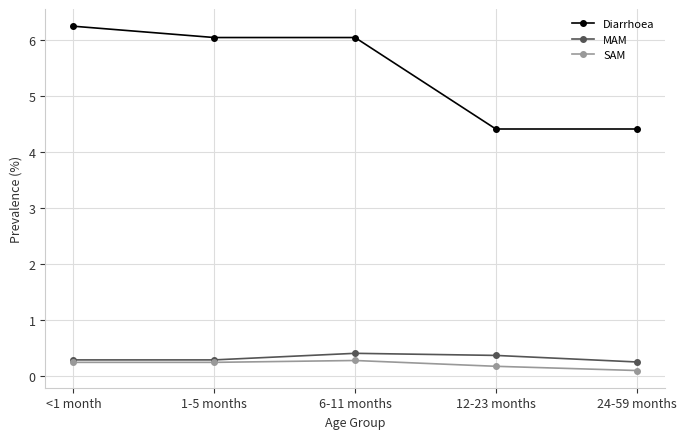

Which series changed the most between 1-5 months and 6-11 months?

MAM